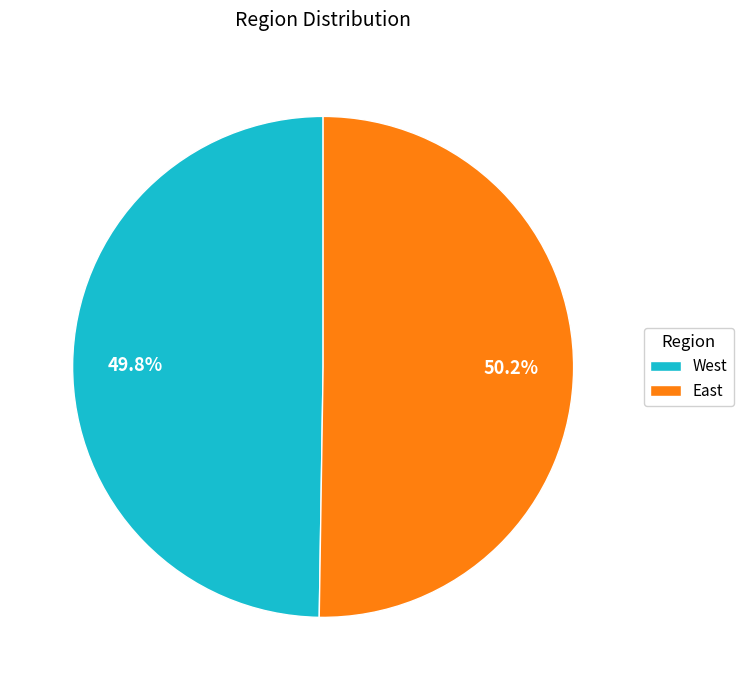

What percentage is NOT represented by East?

49.8%